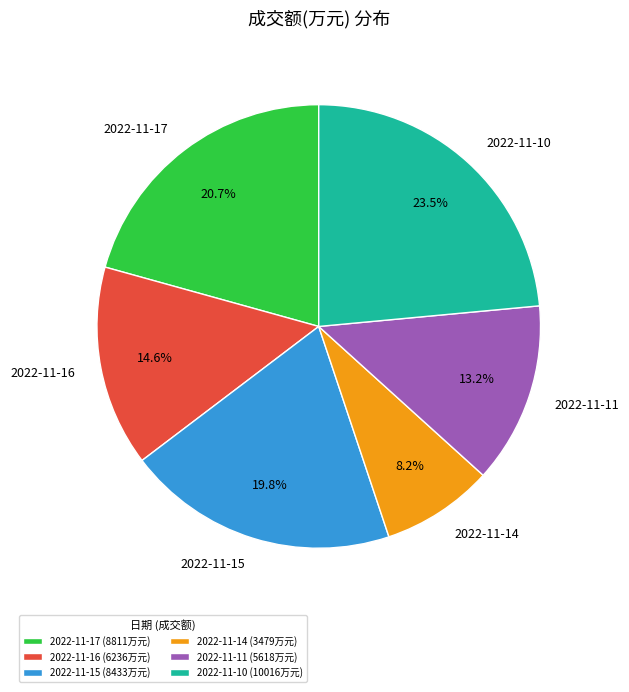

Which slice is the largest?

2022-11-10